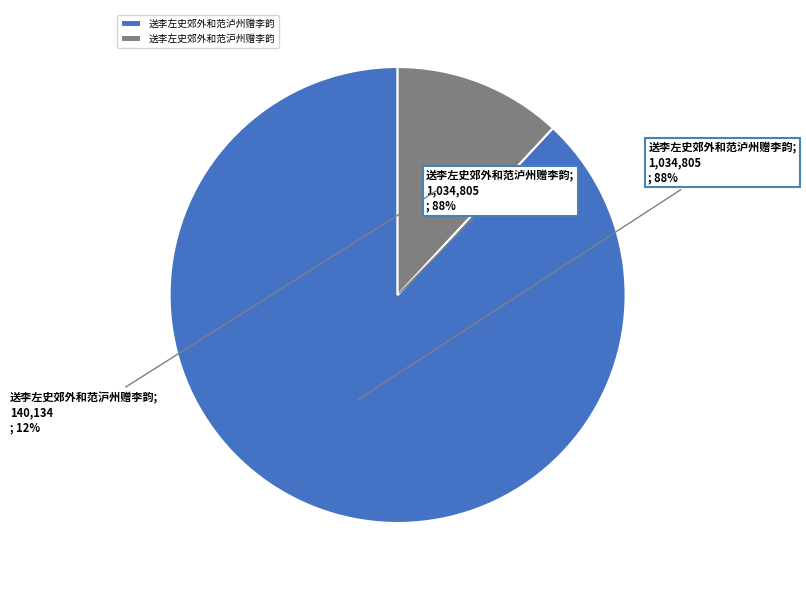

How many segments does this pie chart have?

2